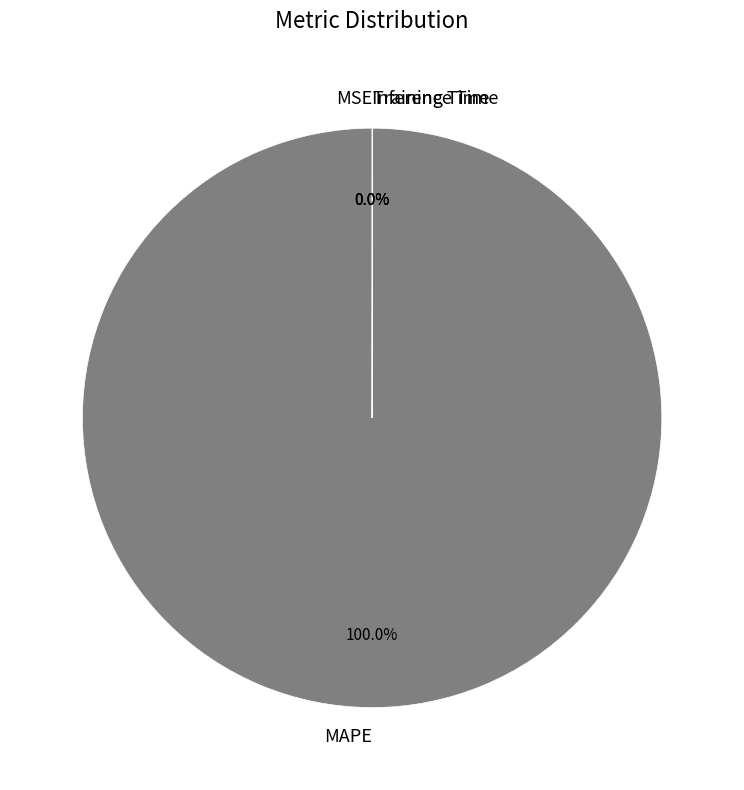

What is the largest slice in the pie chart?

MAPE